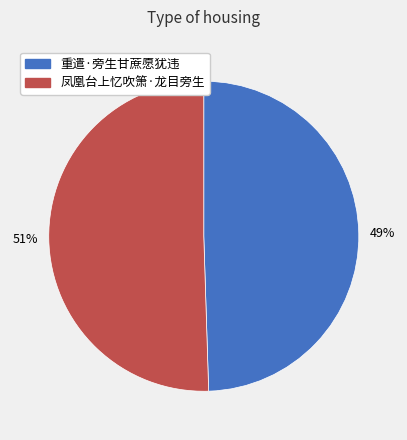

To the nearest percent, what percentage of the pie is 重遣·旁生甘蔗愿犹违?

49%